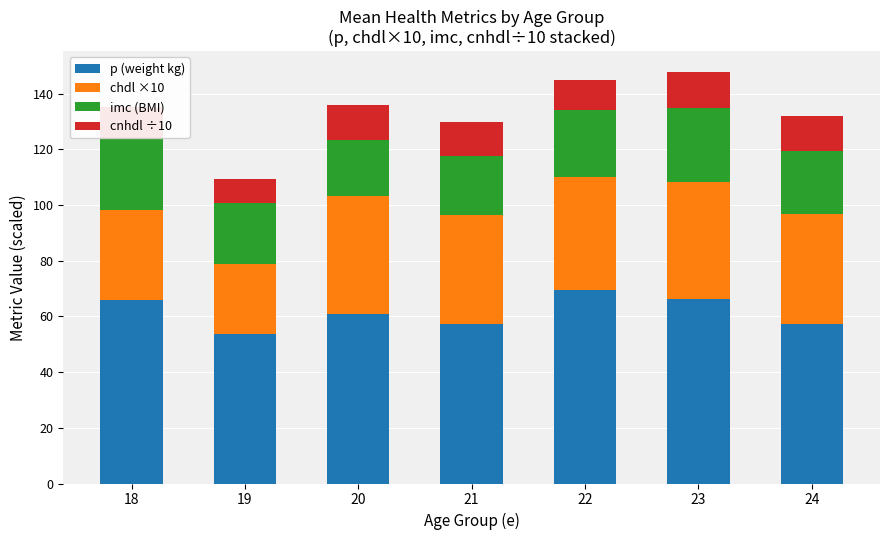

What is the difference between the maximum and minimum values in the p (weight kg) series?

15.7